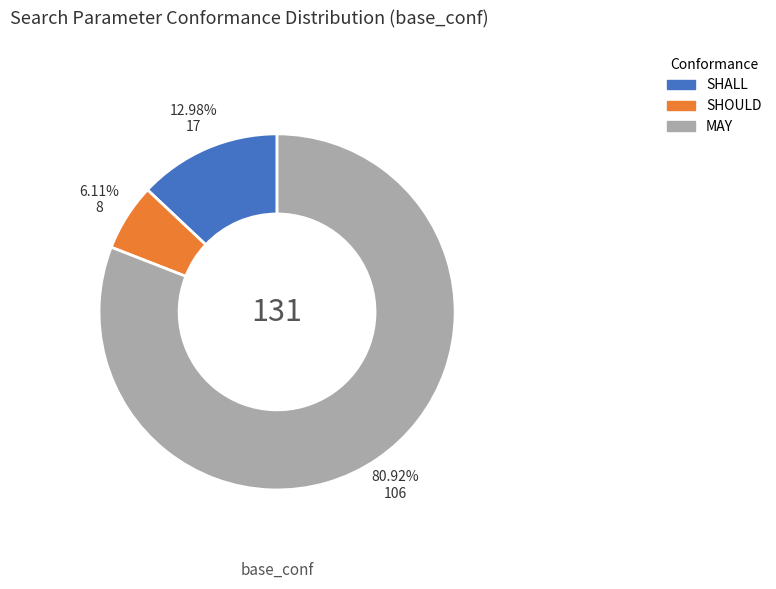

Which has a higher value, SHOULD or MAY?

MAY